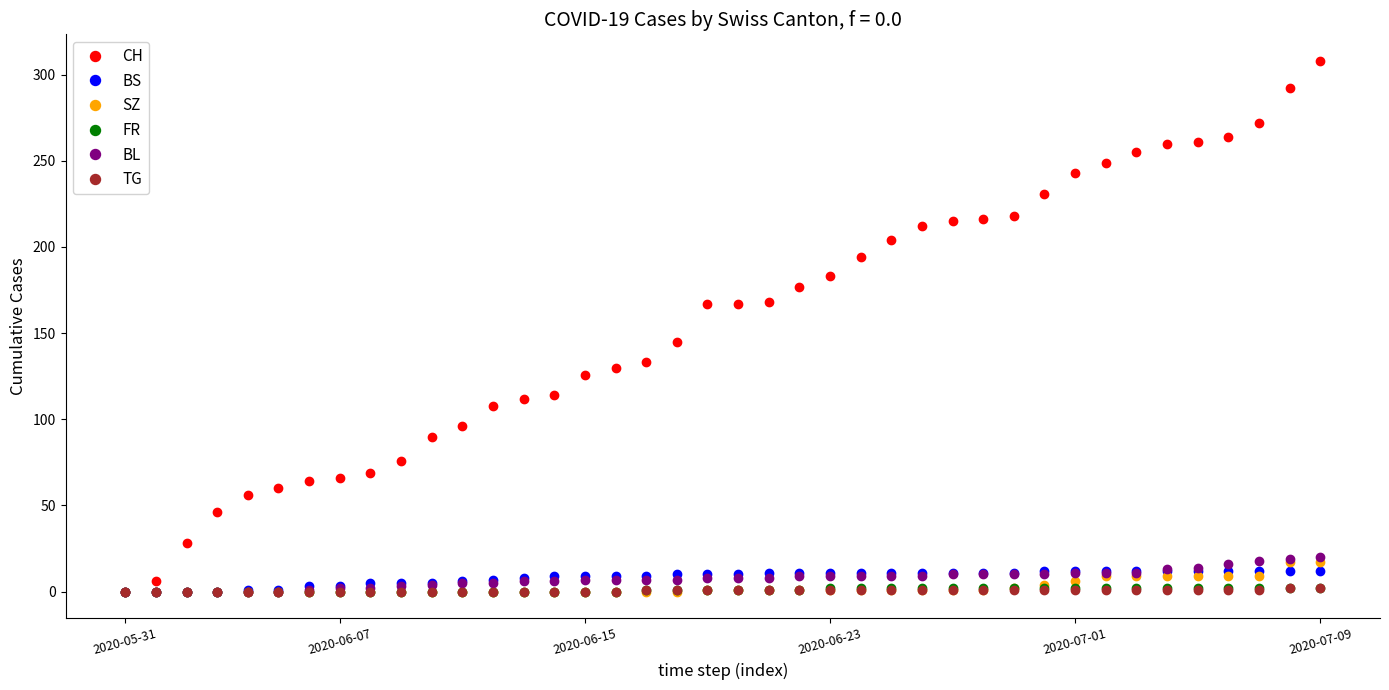

Which series has the widest spread of values?

CH